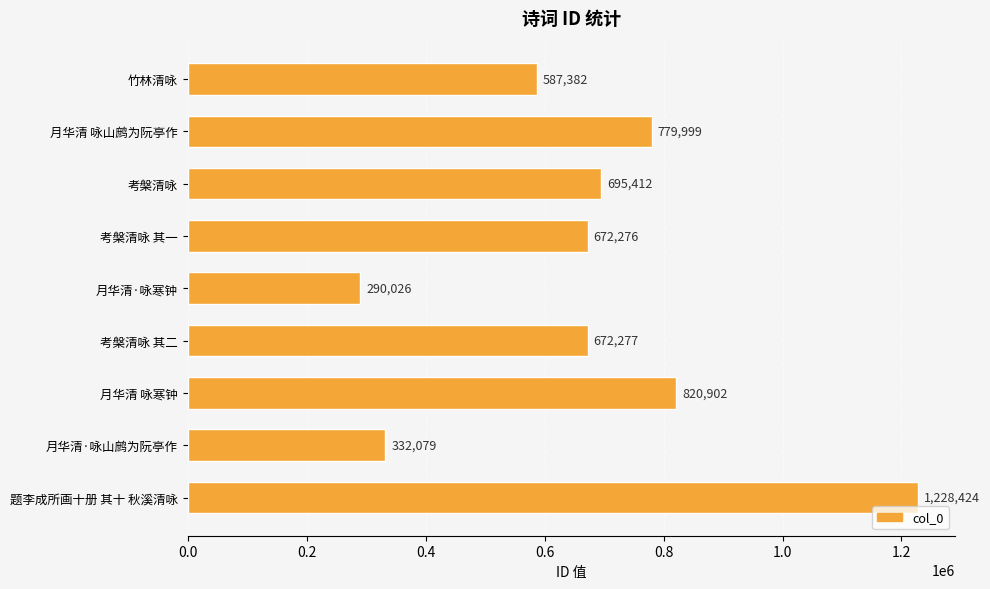

Rank the categories by value from highest to lowest.

题李成所画十册 其十 秋溪清咏, 月华清 咏寒钟, 月华清 咏山鹧为阮亭作, 考槃清咏, 考槃清咏 其二, 考槃清咏 其一, 竹林清咏, 月华清·咏山鹧为阮亭作, 月华清·咏寒钟